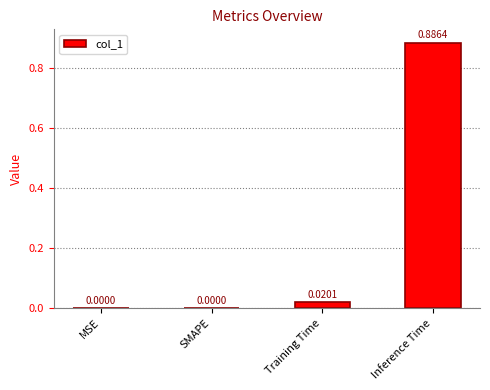

Which label corresponds to the largest value in the chart?

Inference Time